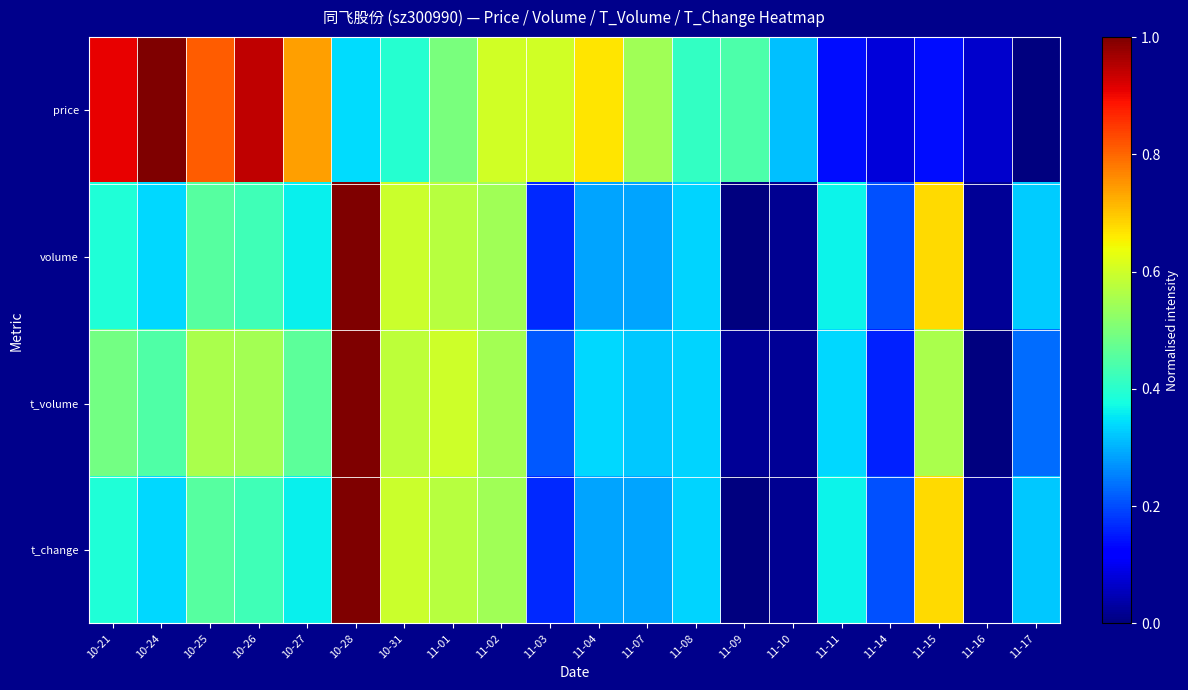

Reading right to left, extract all data points from this chart.

price: 11-17=0.0	11-16=0.1	11-15=0.1	11-14=0.1	11-11=0.1	11-10=0.3	11-09=0.4	11-08=0.4	11-07=0.5	11-04=0.7	11-03=0.6	11-02=0.6	11-01=0.5	10-31=0.4	10-28=0.3	10-27=0.7	10-26=0.9	10-25=0.8	10-24=1.0	10-21=0.9
volume: 11-17=0.3	11-16=0.0	11-15=0.7	11-14=0.2	11-11=0.4	11-10=0.0	11-09=0.0	11-08=0.3	11-07=0.3	11-04=0.3	11-03=0.2	11-02=0.5	11-01=0.6	10-31=0.6	10-28=1.0	10-27=0.4	10-26=0.4	10-25=0.5	10-24=0.3	10-21=0.4
t_volume: 11-17=0.2	11-16=0.0	11-15=0.6	11-14=0.2	11-11=0.3	11-10=0.0	11-09=0.0	11-08=0.3	11-07=0.3	11-04=0.3	11-03=0.2	11-02=0.5	11-01=0.6	10-31=0.6	10-28=1.0	10-27=0.5	10-26=0.5	10-25=0.6	10-24=0.4	10-21=0.5
t_change: 11-17=0.3	11-16=0.0	11-15=0.7	11-14=0.2	11-11=0.4	11-10=0.0	11-09=0.0	11-08=0.3	11-07=0.3	11-04=0.3	11-03=0.2	11-02=0.5	11-01=0.6	10-31=0.6	10-28=1.0	10-27=0.4	10-26=0.4	10-25=0.5	10-24=0.3	10-21=0.4